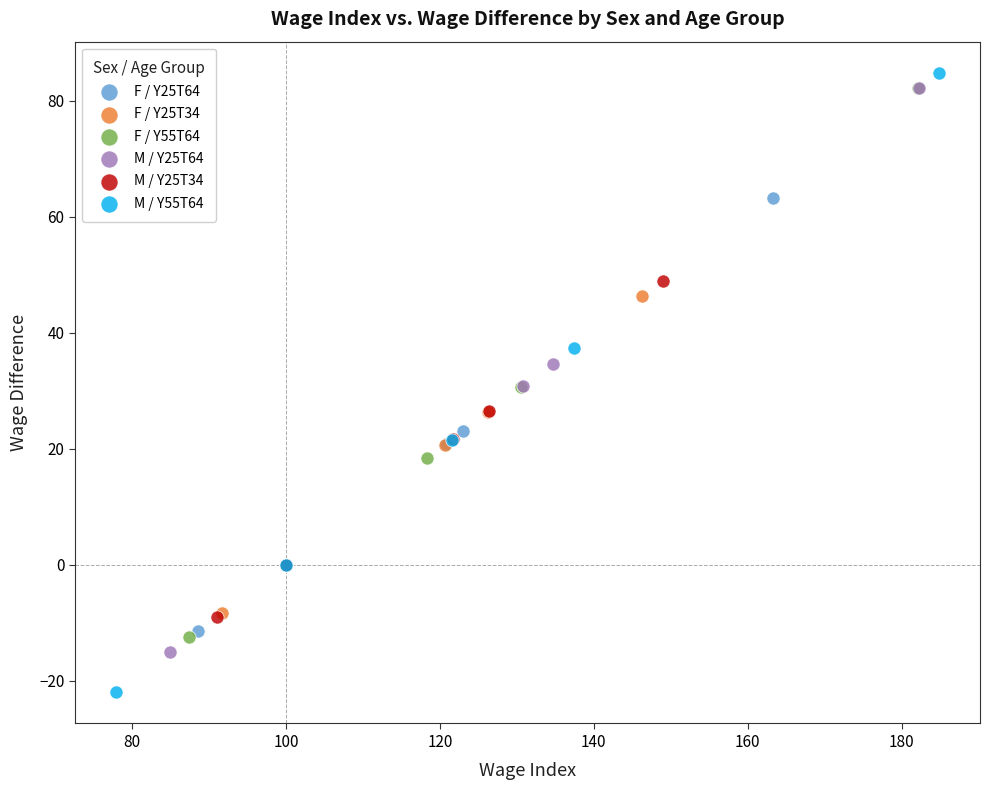

Which series contains the highest Y value?

M / Y55T64